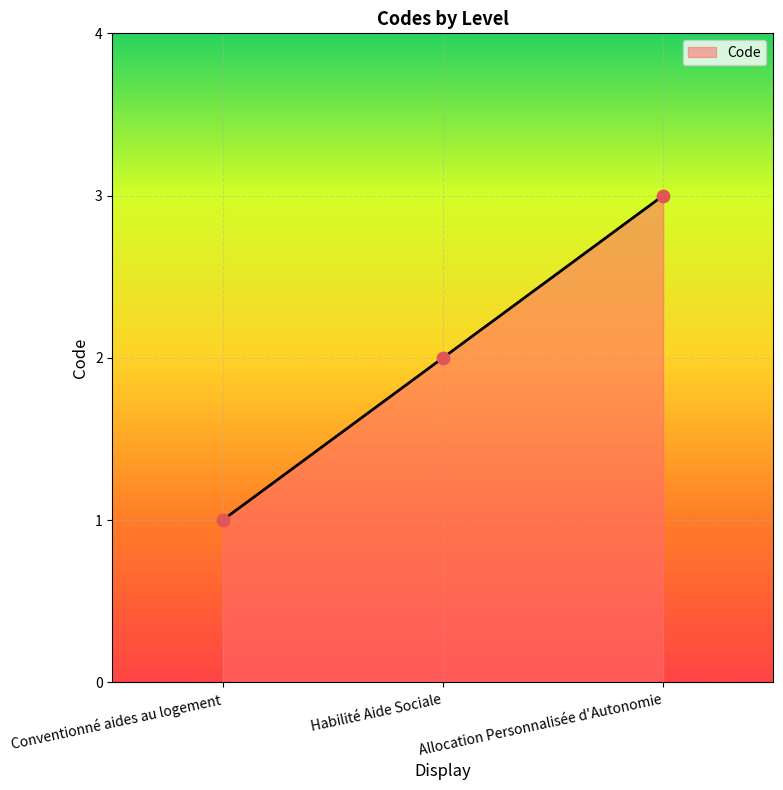

Between Conventionné aides au logement and Allocation Personnalisée d'Autonomie, which is larger?

Allocation Personnalisée d'Autonomie